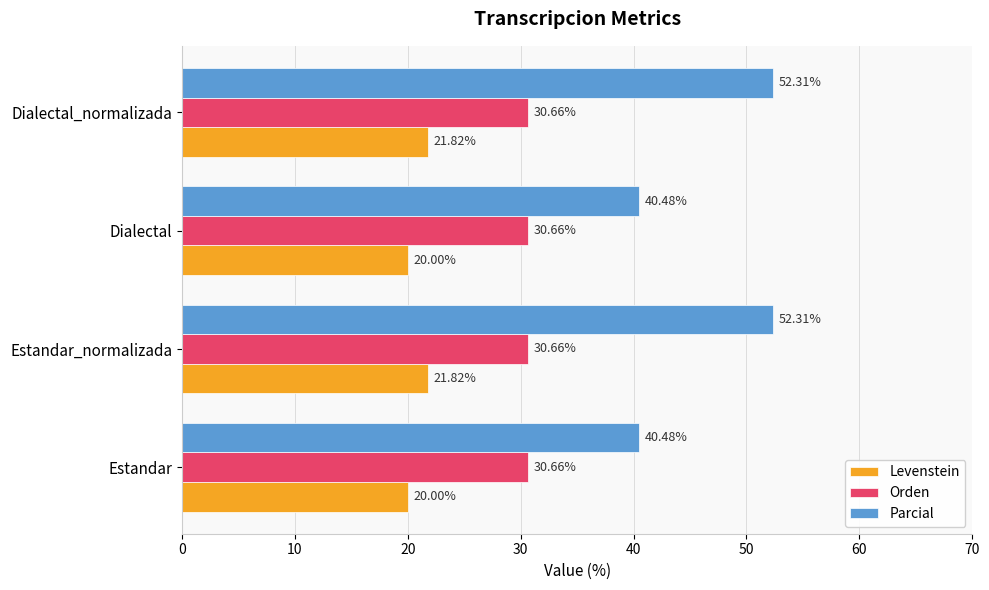

What is the sum of all Levenstein values?

83.6